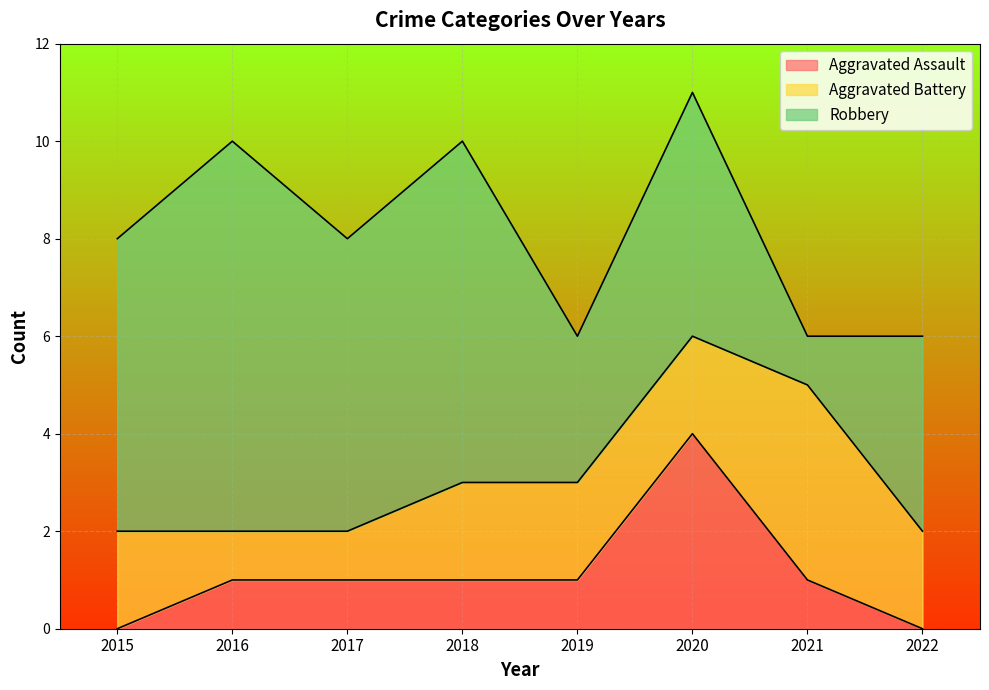

Between which two adjacent categories do Robbery and Aggravated Battery first intersect?

2020 and 2021